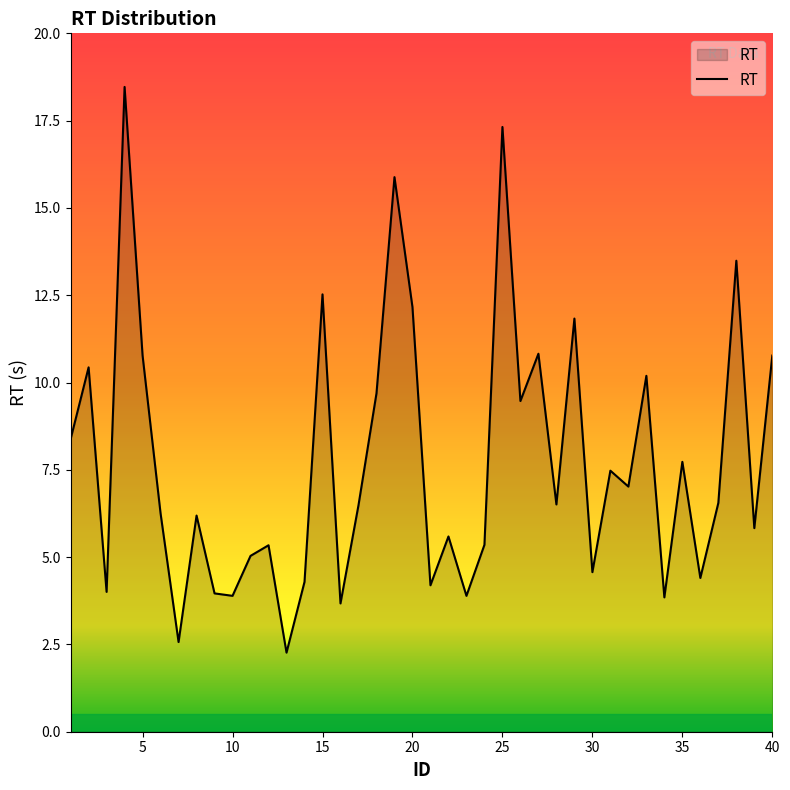

What is the smallest value displayed?

2.3